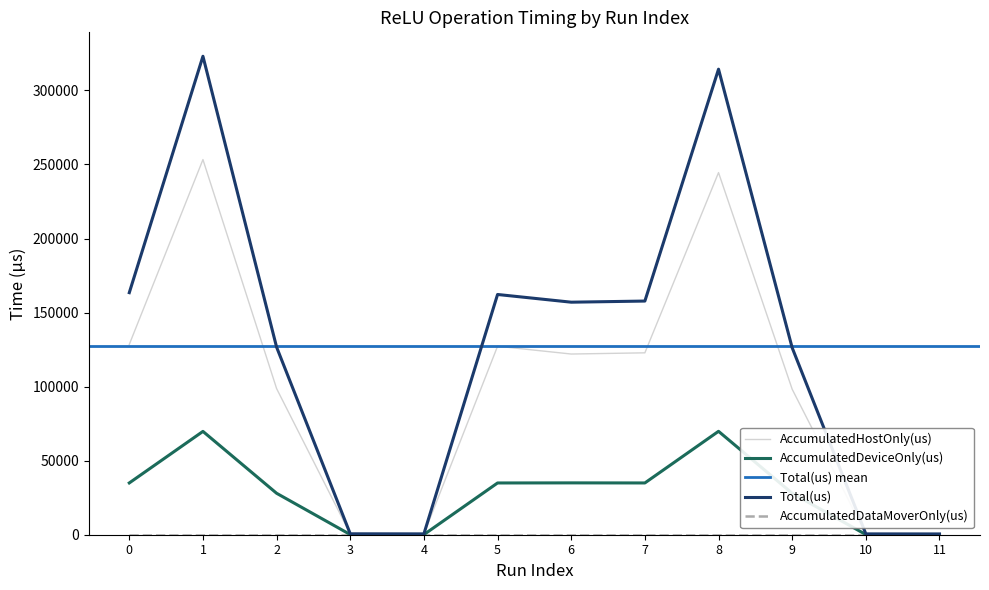

At which category is the sum across all series the highest?

1